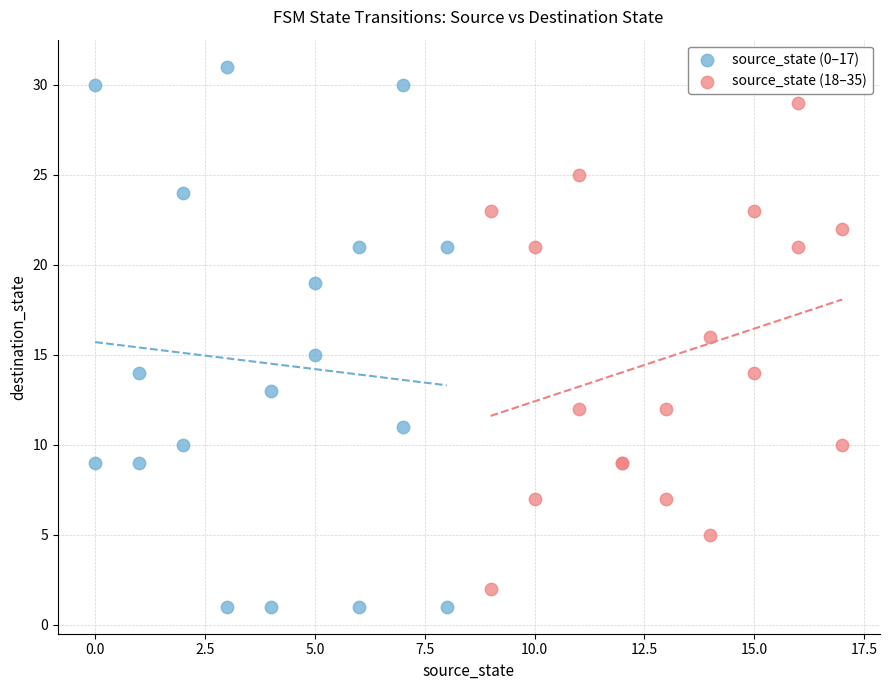

What are all the series names shown in the legend?

source_state (0–17), source_state (18–35)